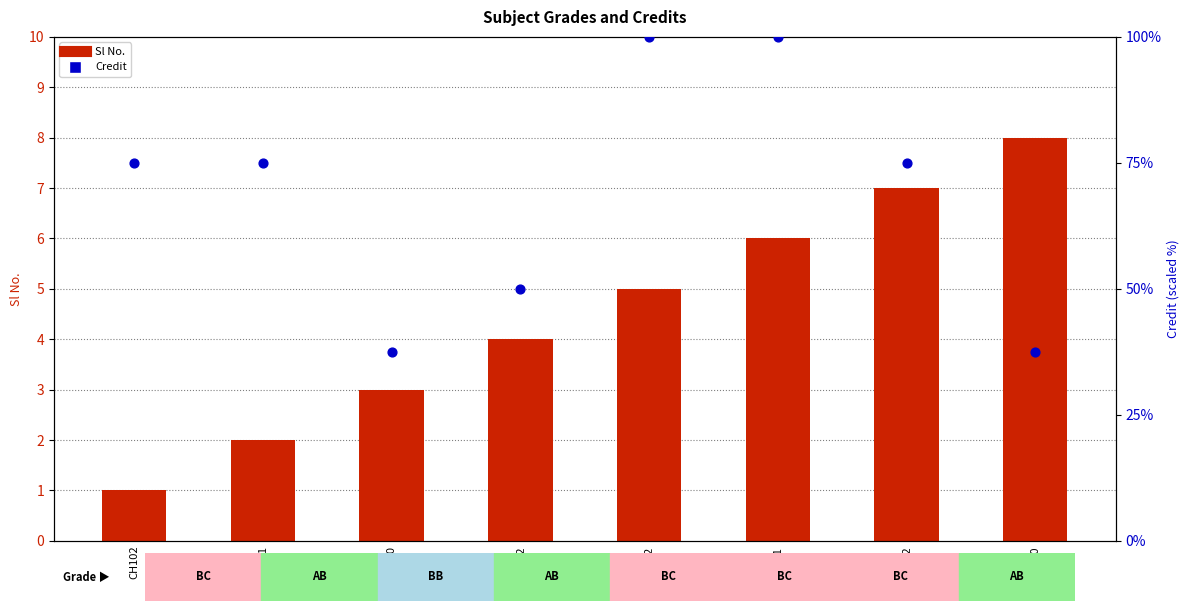

Which series reaches the maximum Y coordinate?

Credit